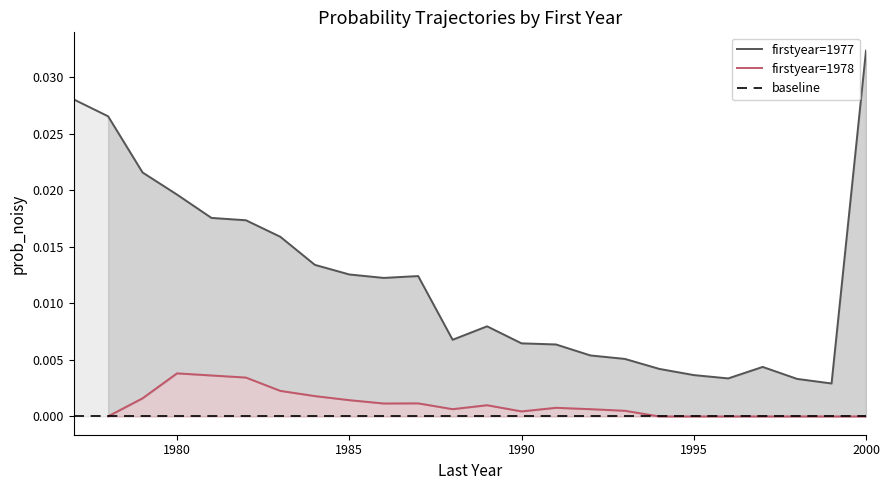

How many data points in 1978 are above 0?

16